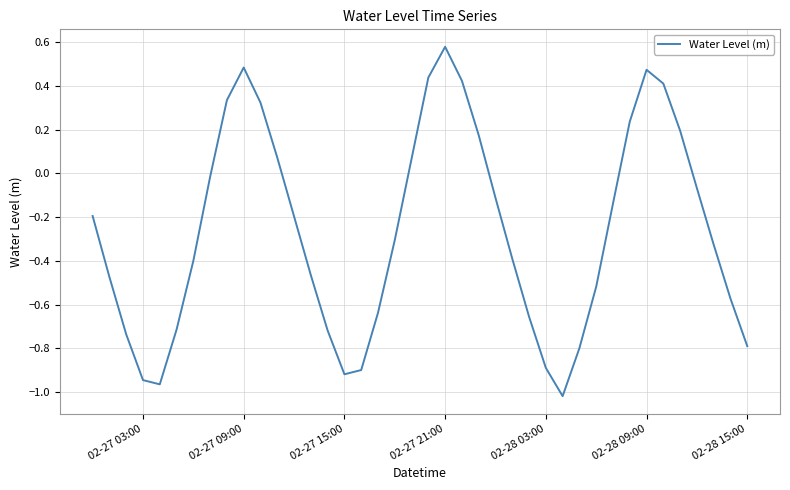

What is the difference between the maximum and minimum values?

1.6